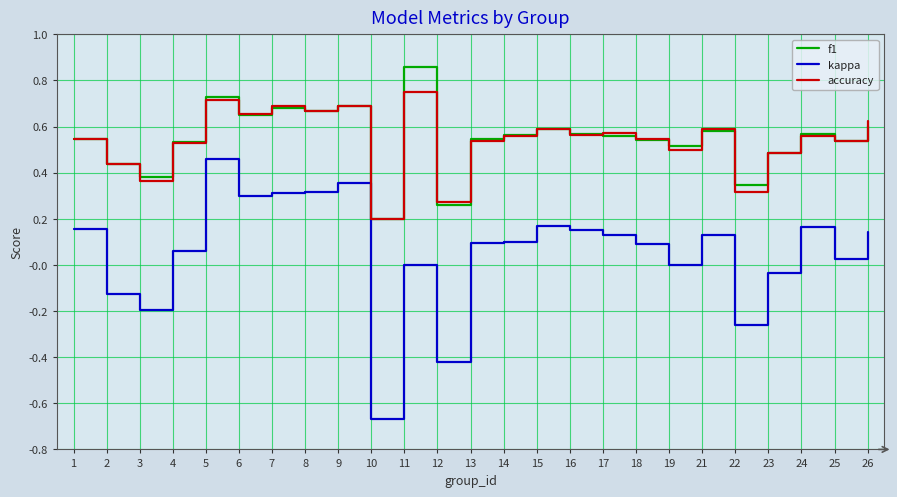

At which category is the sum across all series the highest?

5